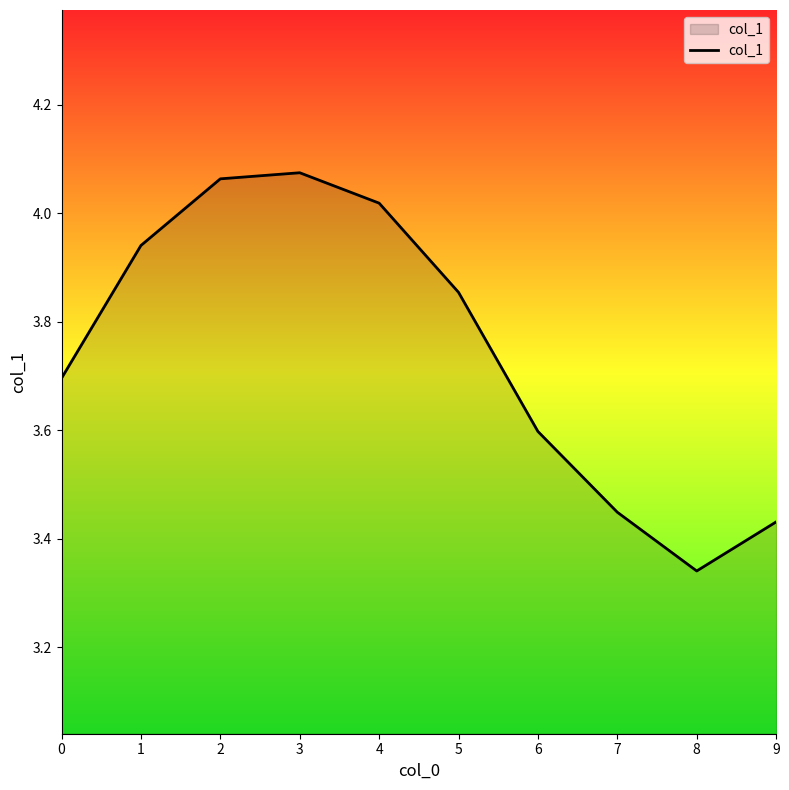

Which category has the lowest value across all series?

8